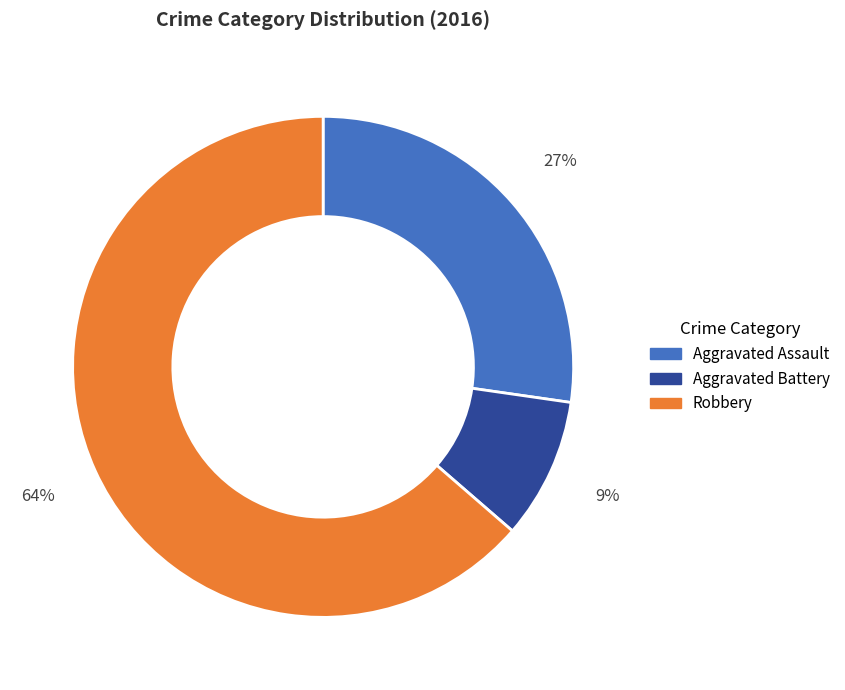

Is the sum of Robbery and Aggravated Battery greater than half?

Yes